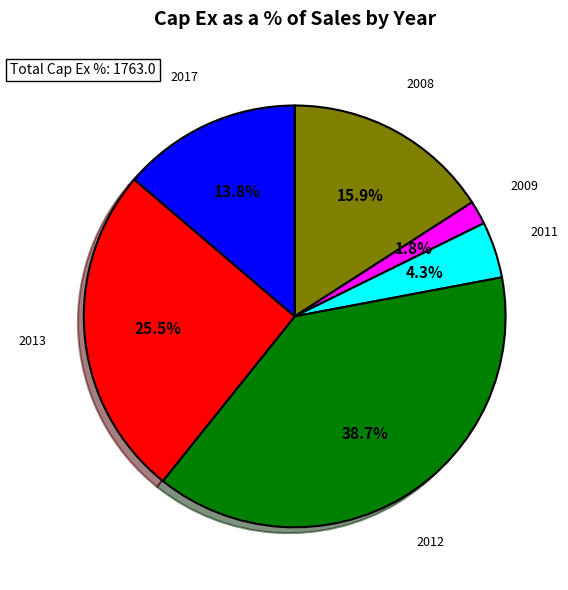

Is there any slice that represents more than half of the pie?

No